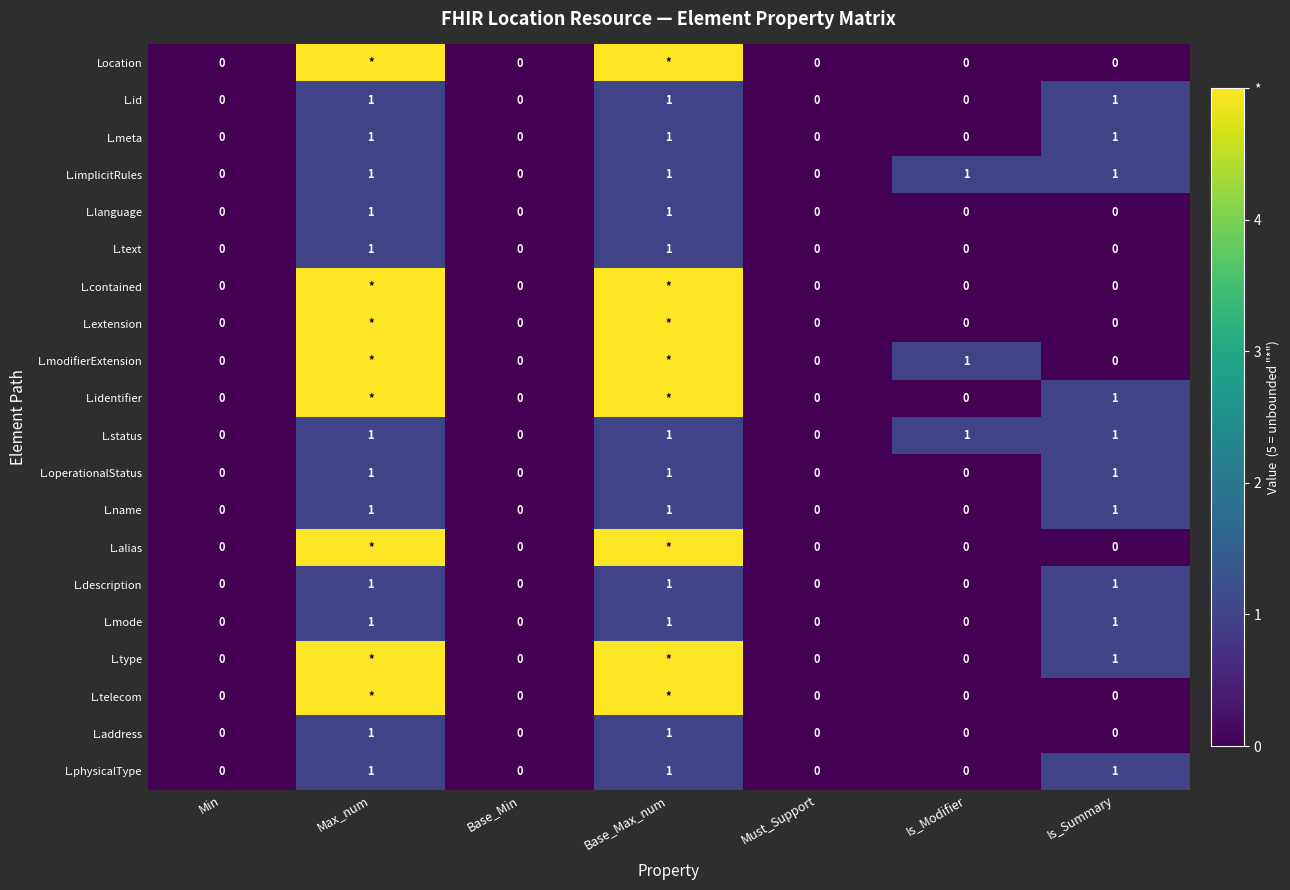

Which label corresponds to the smallest value in the chart?

Min